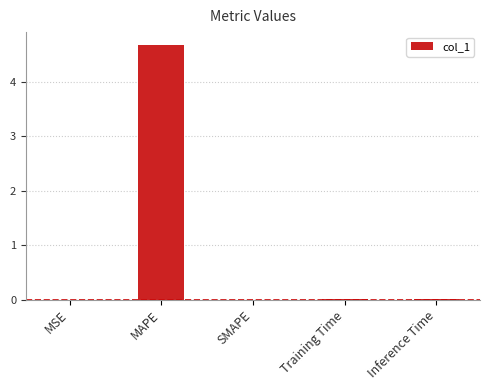

Which has a higher value, SMAPE or MAPE?

MAPE